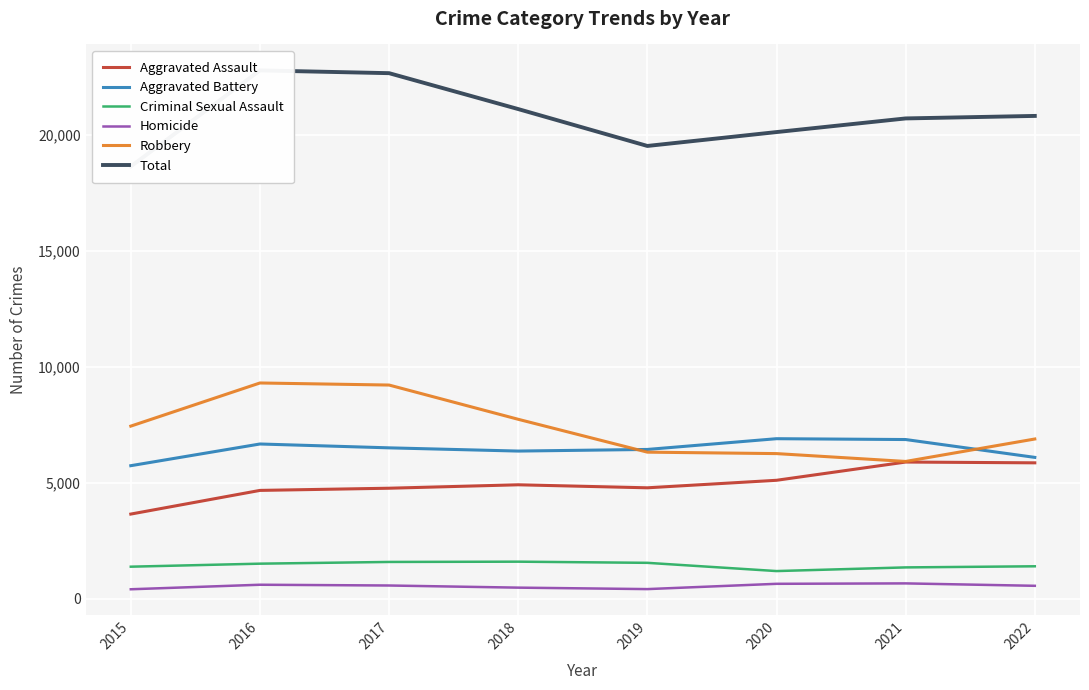

Reading left to right, transcribe all the data shown in this chart.

Aggravated Assault: 2015=3653	2016=4673	2017=4767	2018=4915	2019=4785	2020=5109	2021=5895	2022=5861
Aggravated Battery: 2015=5738	2016=6673	2017=6507	2018=6368	2019=6438	2020=6901	2021=6865	2022=6096
Criminal Sexual Assault: 2015=1386	2016=1516	2017=1590	2018=1602	2019=1552	2020=1197	2021=1355	2022=1403
Homicide: 2015=413	2016=608	2017=575	2018=483	2019=420	2020=648	2021=666	2022=562
Robbery: 2015=7443	2016=9302	2017=9213	2018=7737	2019=6321	2020=6259	2021=5921	2022=6888
Total: 2015=18633	2016=22772	2017=22652	2018=21105	2019=19516	2020=20114	2021=20702	2022=20810